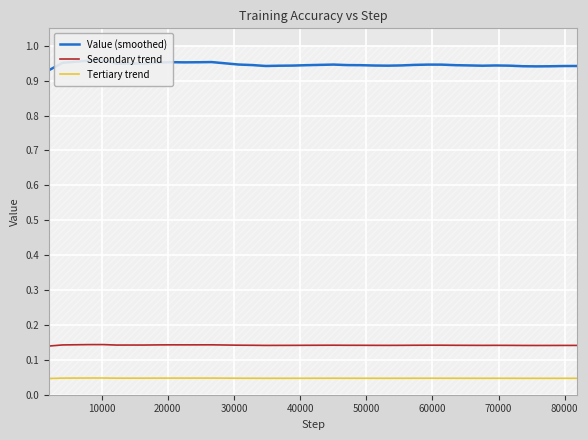

True or false: Value (smoothed) and Secondary trend intersect in this chart.

False